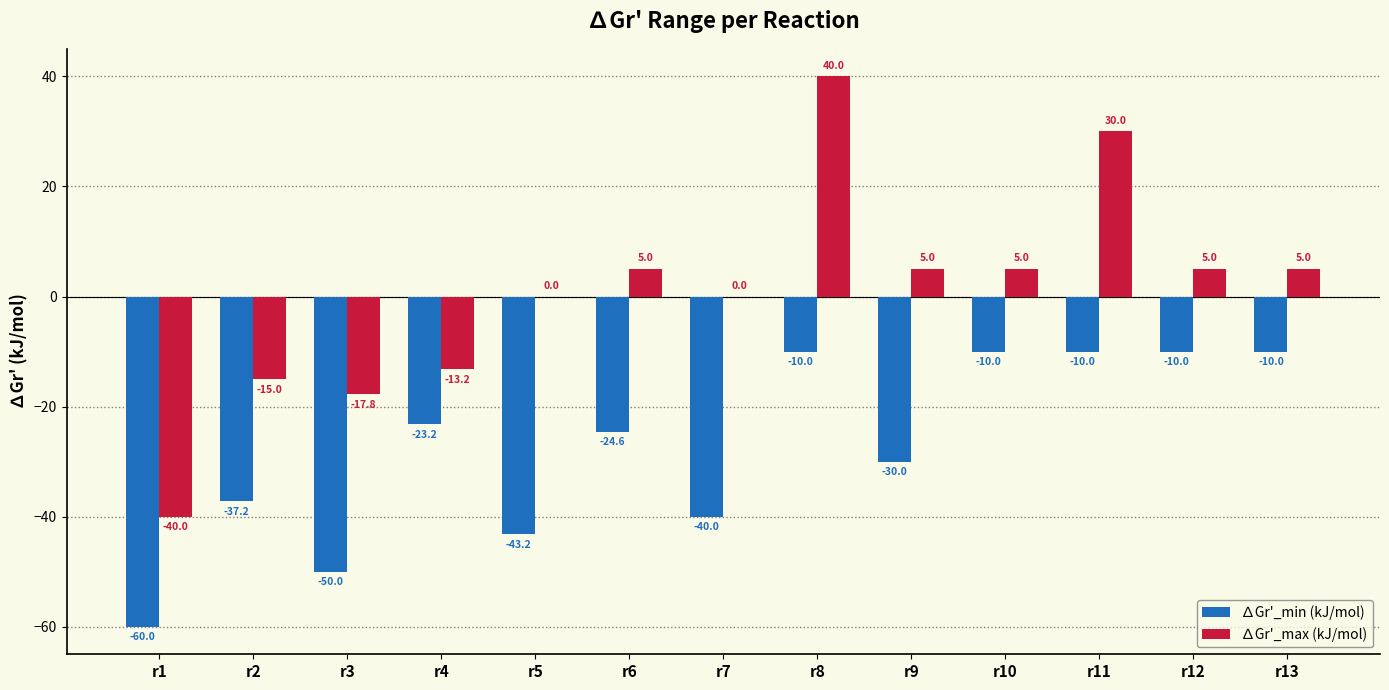

Reading right to left, what are all the values shown in this chart?

∆Gr'_min (kJ/mol): r13=-10.0	r12=-10.0	r11=-10.0	r10=-10.0	r9=-30.0	r8=-10.0	r7=-40.0	r6=-24.6	r5=-43.2	r4=-23.2	r3=-50.0	r2=-37.2	r1=-60.0
∆Gr'_max (kJ/mol): r13=5.0	r12=5.0	r11=30.0	r10=5.0	r9=5.0	r8=40.0	r7=0.0	r6=5.0	r5=0.0	r4=-13.2	r3=-17.8	r2=-15.0	r1=-40.0